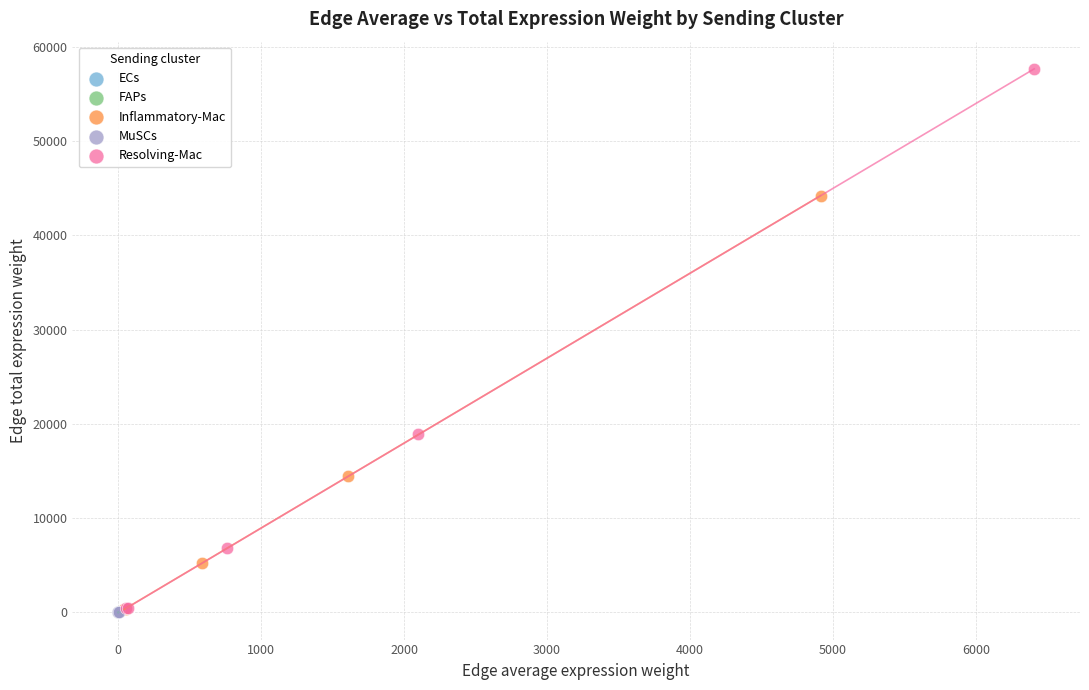

Which series contains the highest Y value?

Resolving-Mac